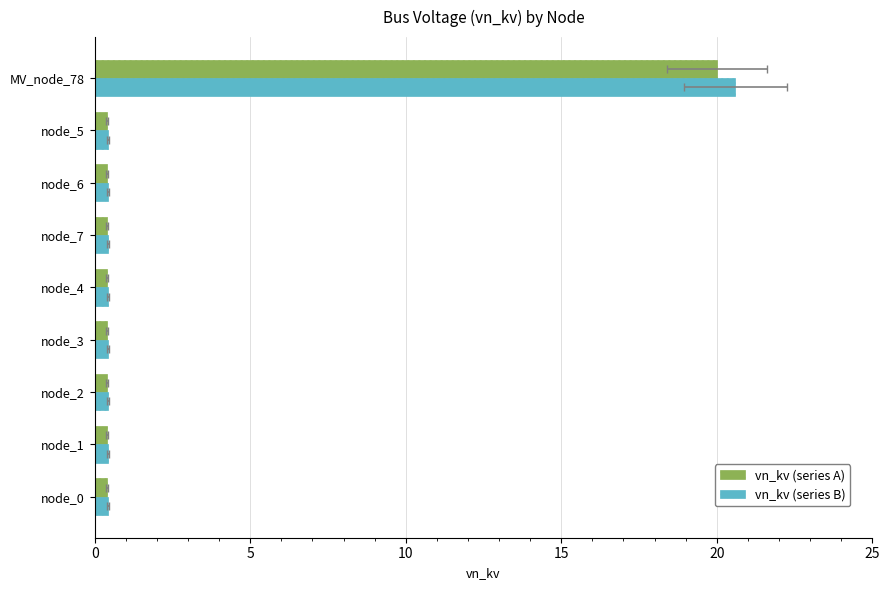

The value of vn_kv (series A) at node_4 is 0.4. True or false?

True